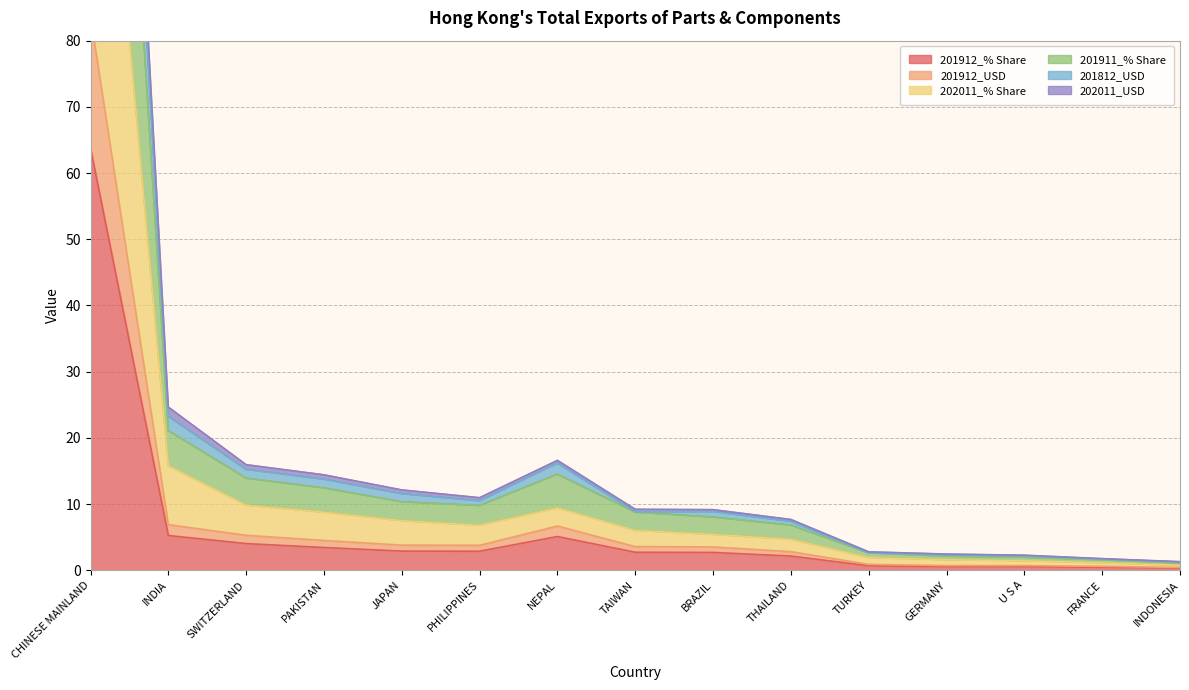

Is the value of 201912_% Share at FRANCE greater than the value of 201812_USD at NEPAL?

No